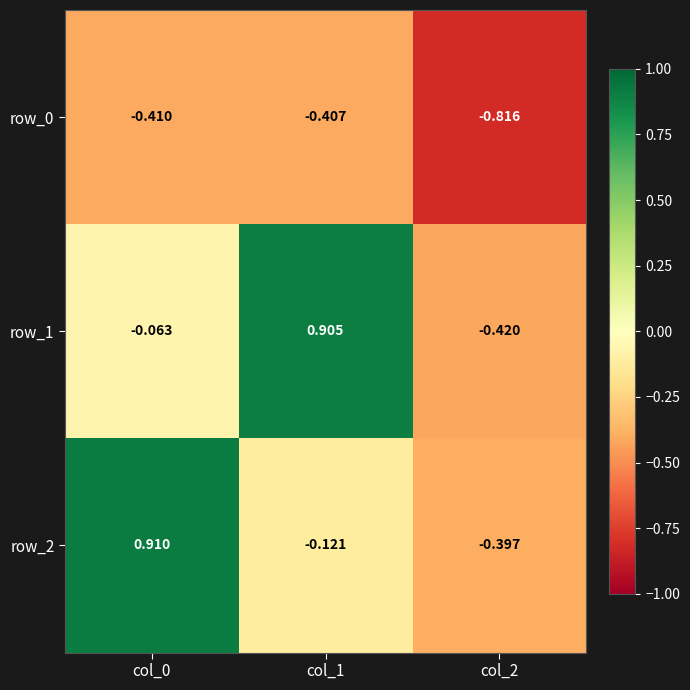

Reading right to left, list all the values displayed in this chart.

row_0: -0.8	-0.4	-0.4
row_1: -0.4	0.9	-0.1
row_2: -0.4	-0.1	0.9